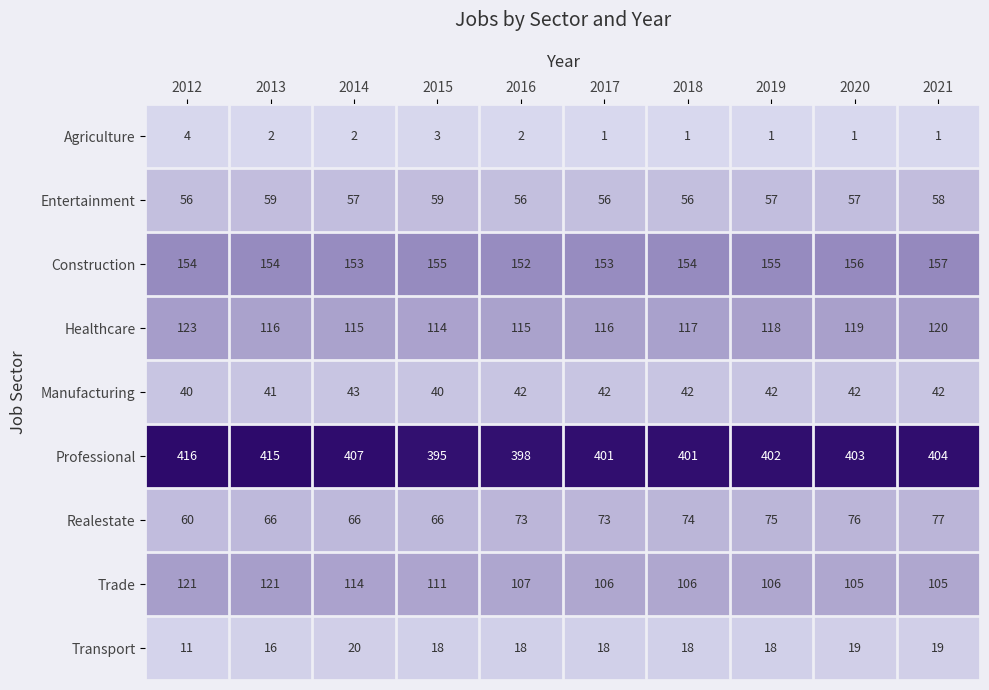

What is the minimum value shown in the chart?

1